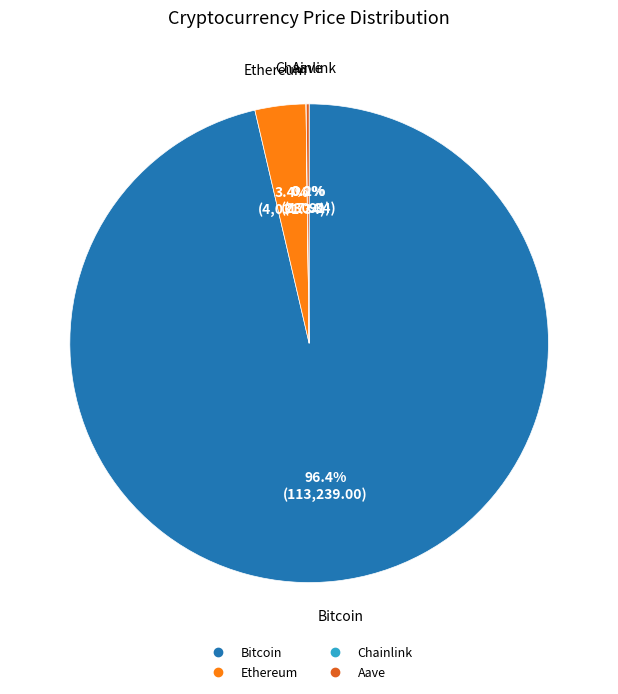

Which category has the biggest portion of the pie?

Bitcoin